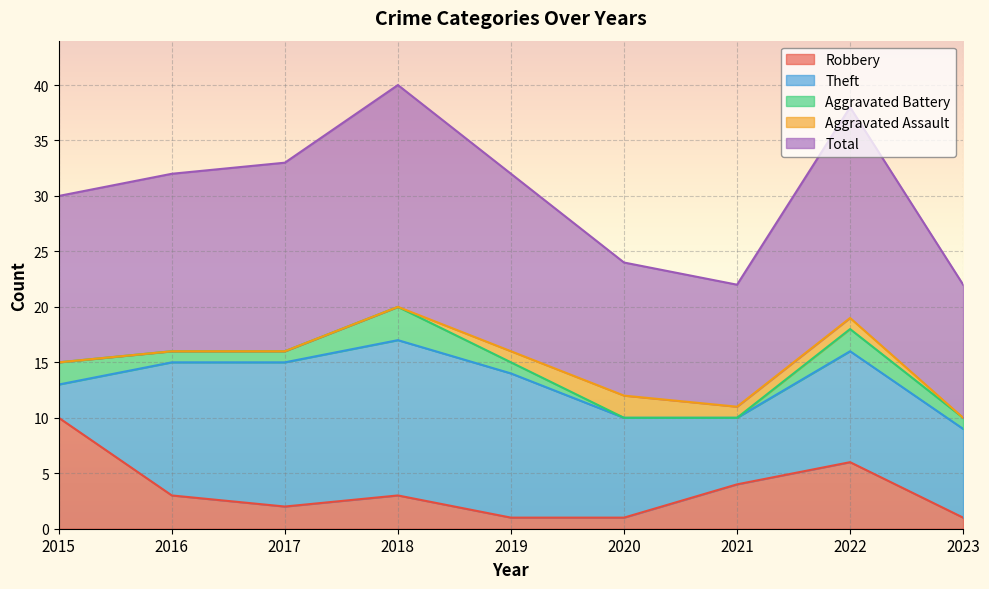

Reading left to right, transcribe all the data shown in this chart.

Robbery: 2015=10	2016=3	2017=2	2018=3	2019=1	2020=1	2021=4	2022=6	2023=1
Theft: 2015=3	2016=12	2017=13	2018=14	2019=13	2020=9	2021=6	2022=10	2023=8
Aggravated Battery: 2015=2	2016=1	2017=1	2018=3	2019=1	2020=0	2021=0	2022=2	2023=1
Aggravated Assault: 2015=0	2016=0	2017=0	2018=0	2019=1	2020=2	2021=1	2022=1	2023=0
Total: 2015=15	2016=16	2017=17	2018=20	2019=16	2020=12	2021=11	2022=19	2023=12